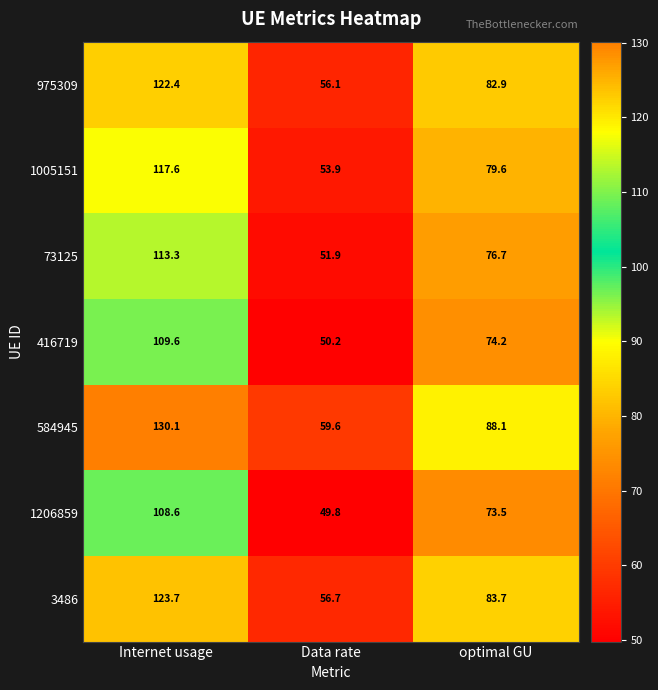

At which label does 3486 first exceed 83?

Internet usage